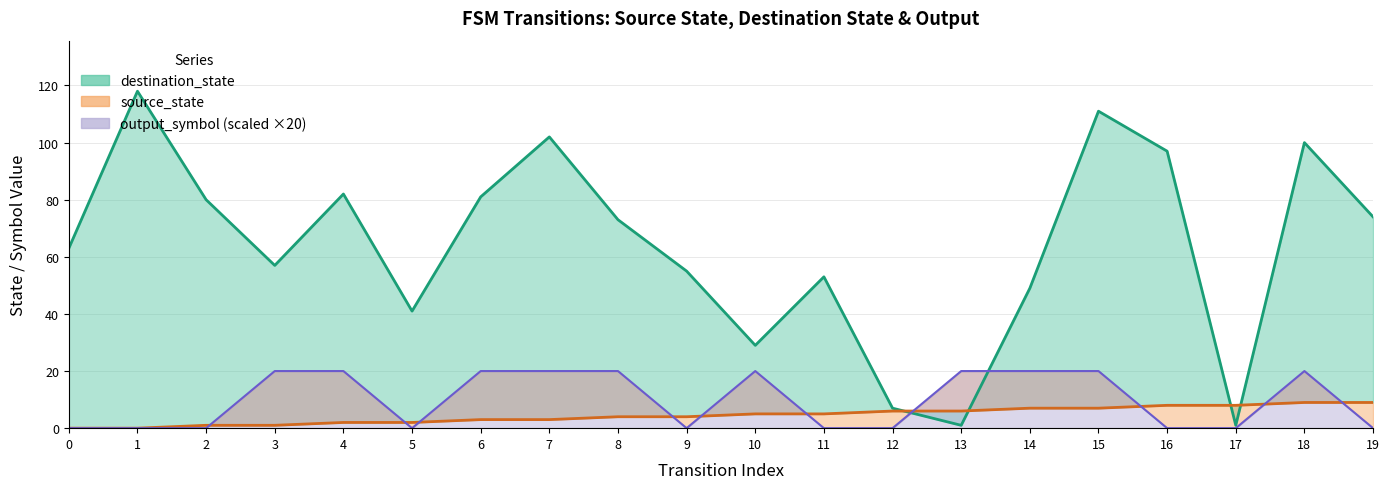

What is the maximum value shown in the chart?

118